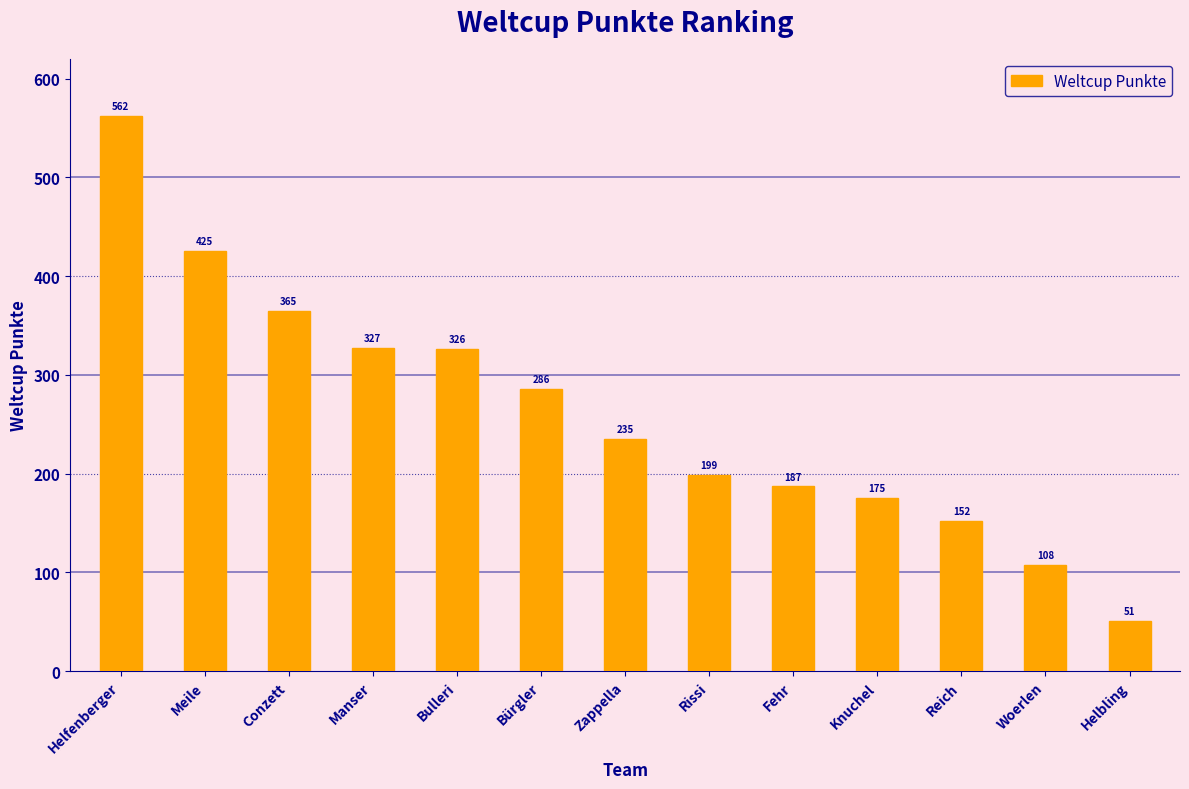

What is the greatest value displayed?

562